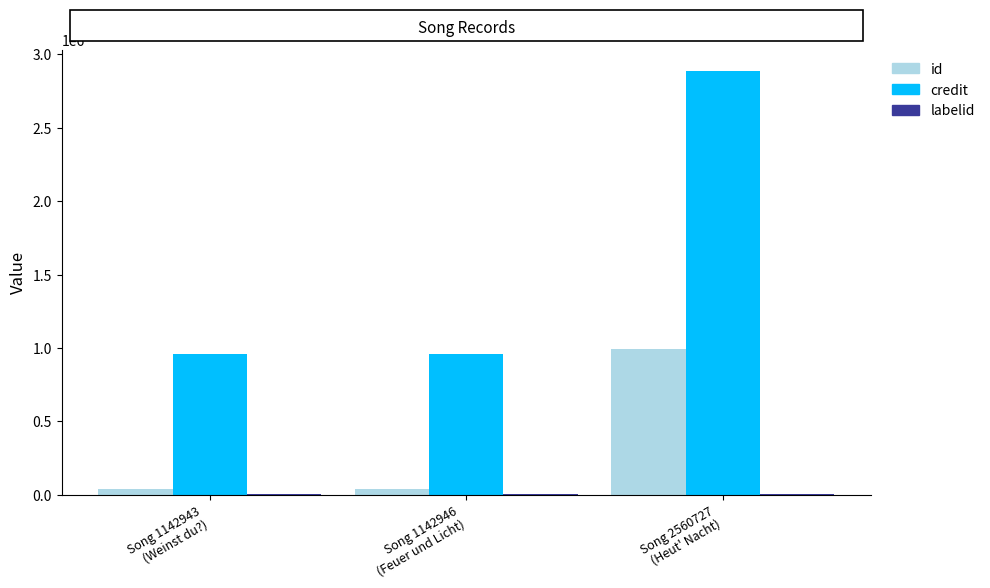

Which series has the largest total across all categories?

credit